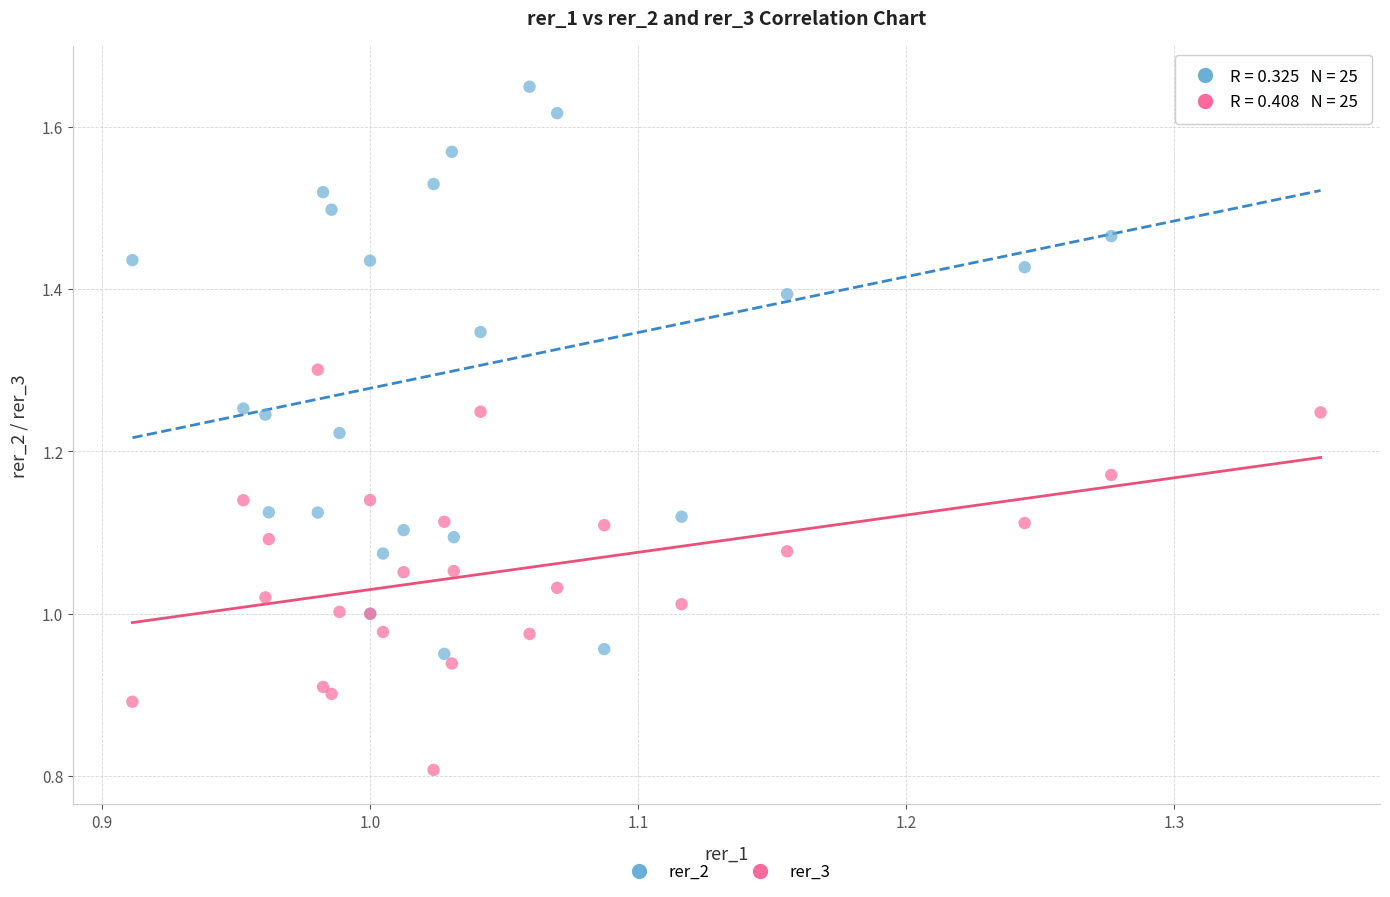

Which series reaches the maximum Y coordinate?

rer_2